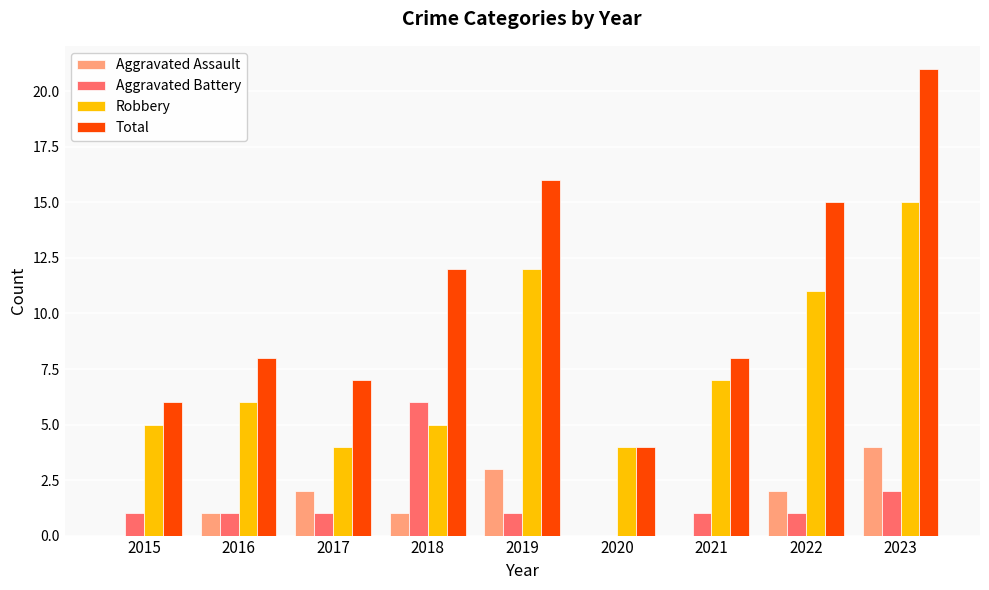

What value does the Total series have at 2015, to the nearest 10?

10